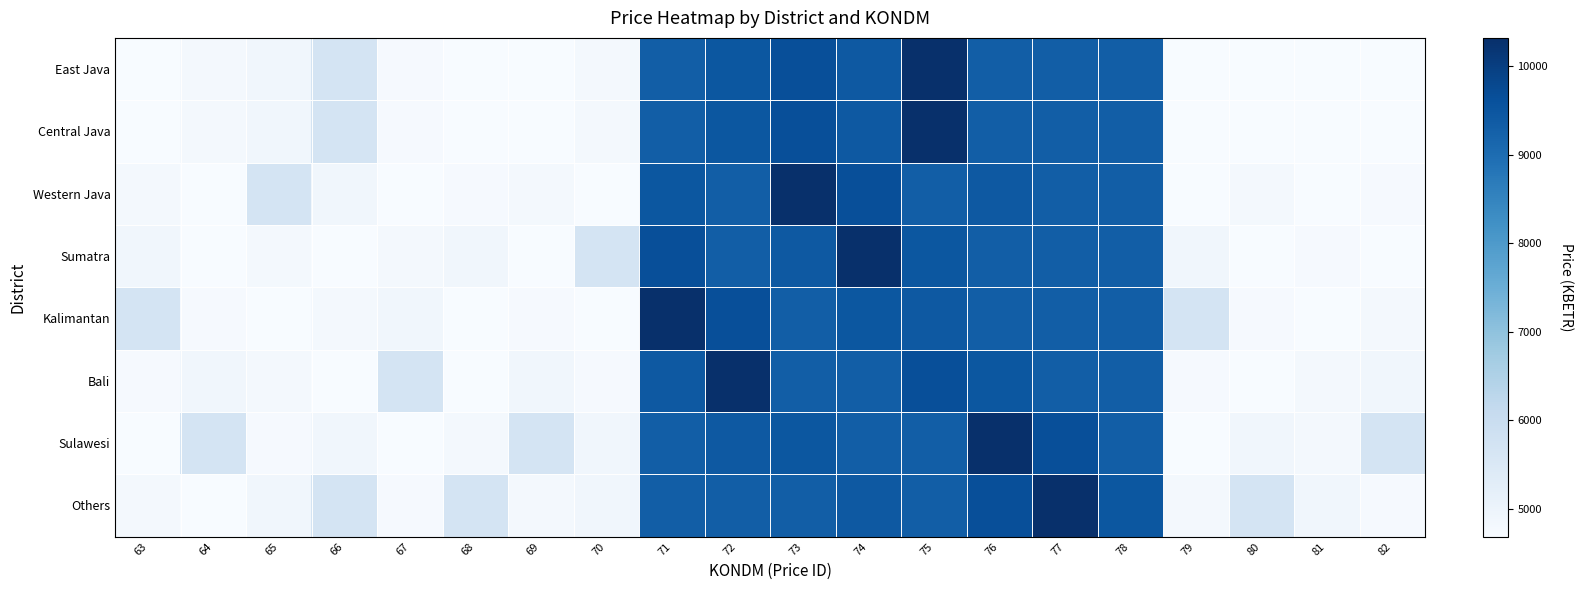

Count the number of data series in this chart.

8